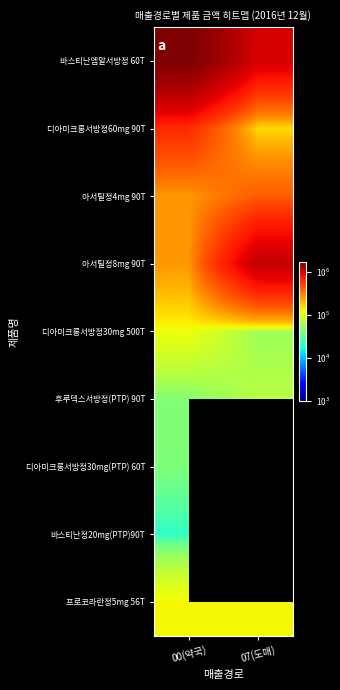

List the labels in order of 디아미크롱서방정30mg(PTP) 60T value, smallest first.

00(약국), 07(도매)